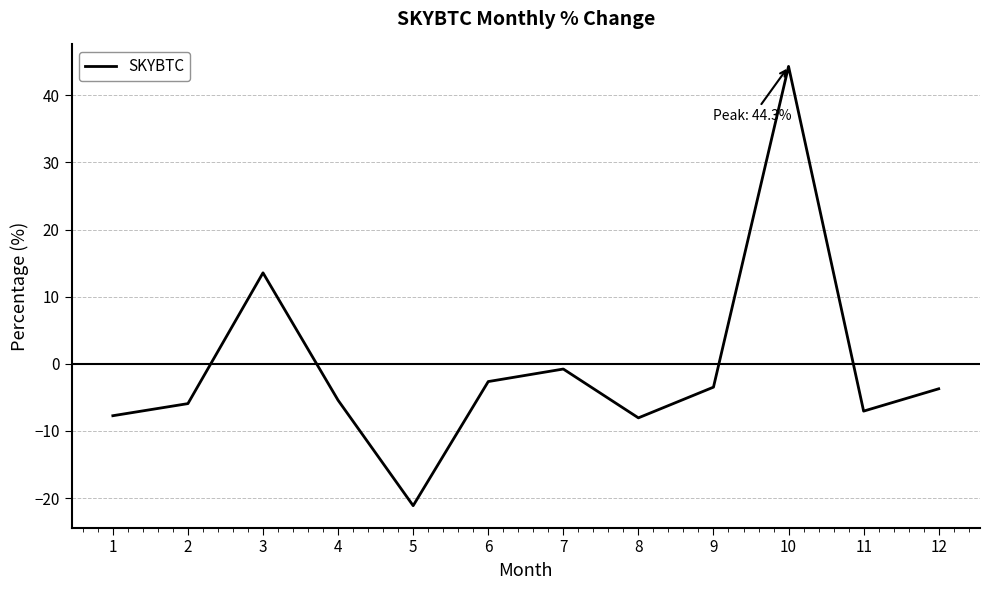

Between 2 and 9, which is larger?

9